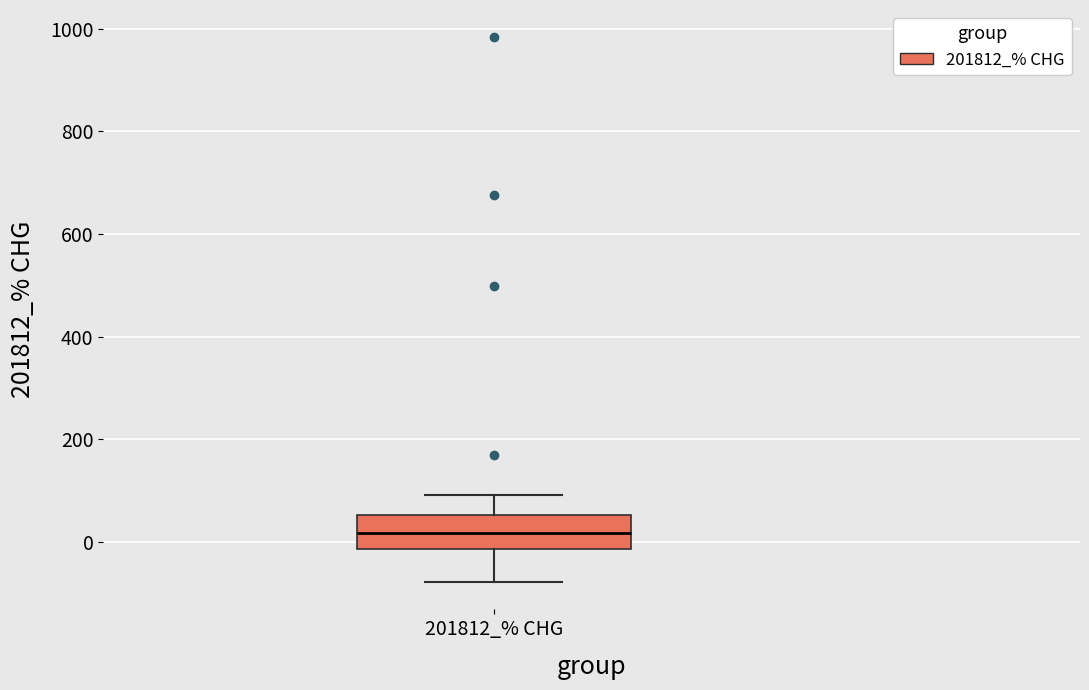

Where does the median line of the box for 201812_% CHG sit on the y-axis? The values are not printed on the chart, so give them approximately, as read against the axis.

20